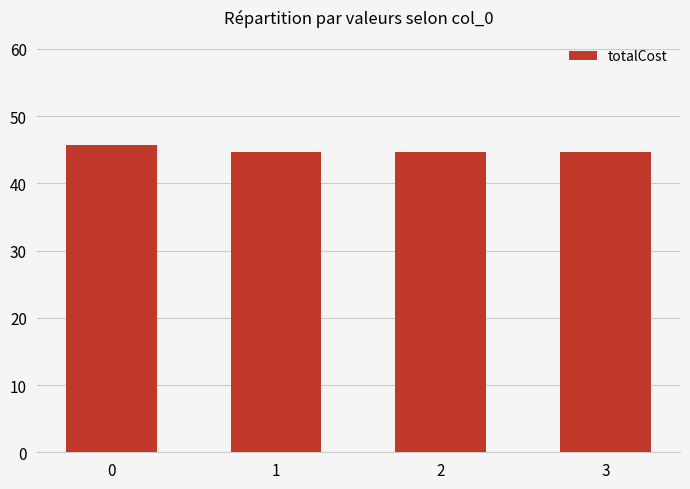

Are the bars grouped side by side (vs. stacked)?

No